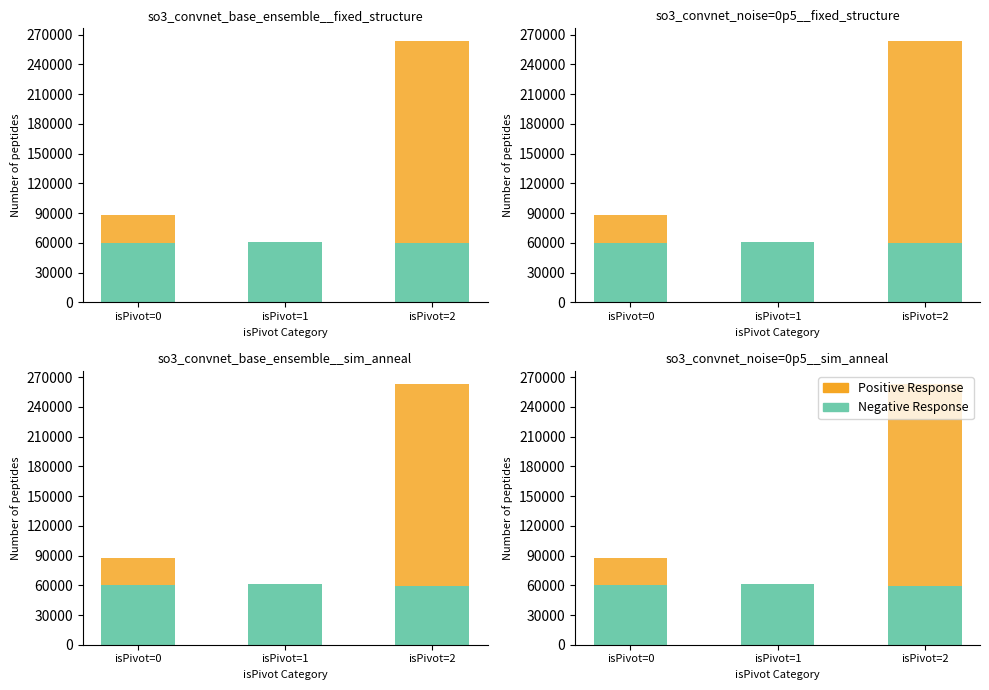

List the labels in order of Positive Response value, smallest first.

isPivot=1, isPivot=0, isPivot=2